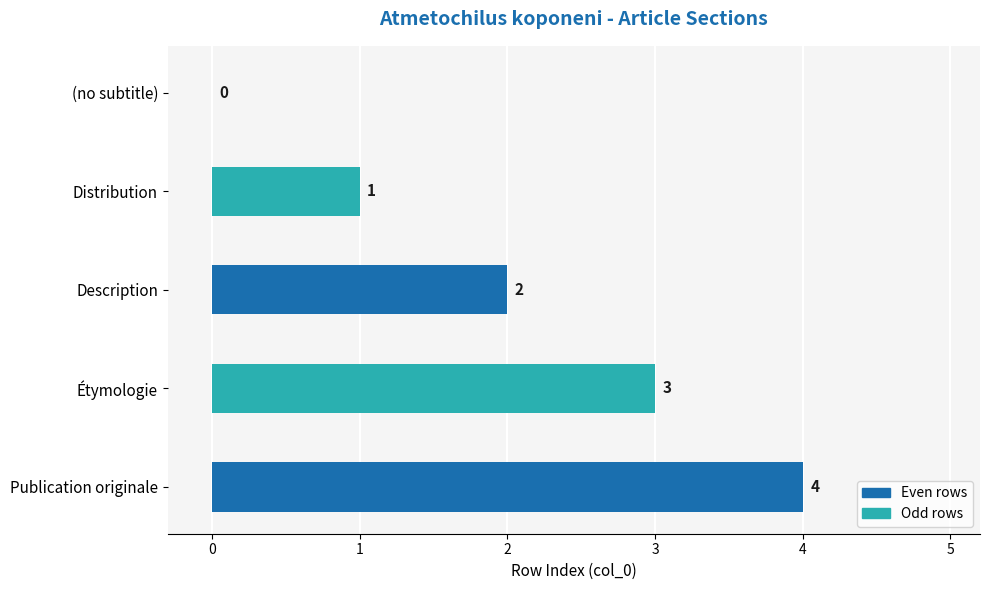

Are the bars horizontal?

Yes